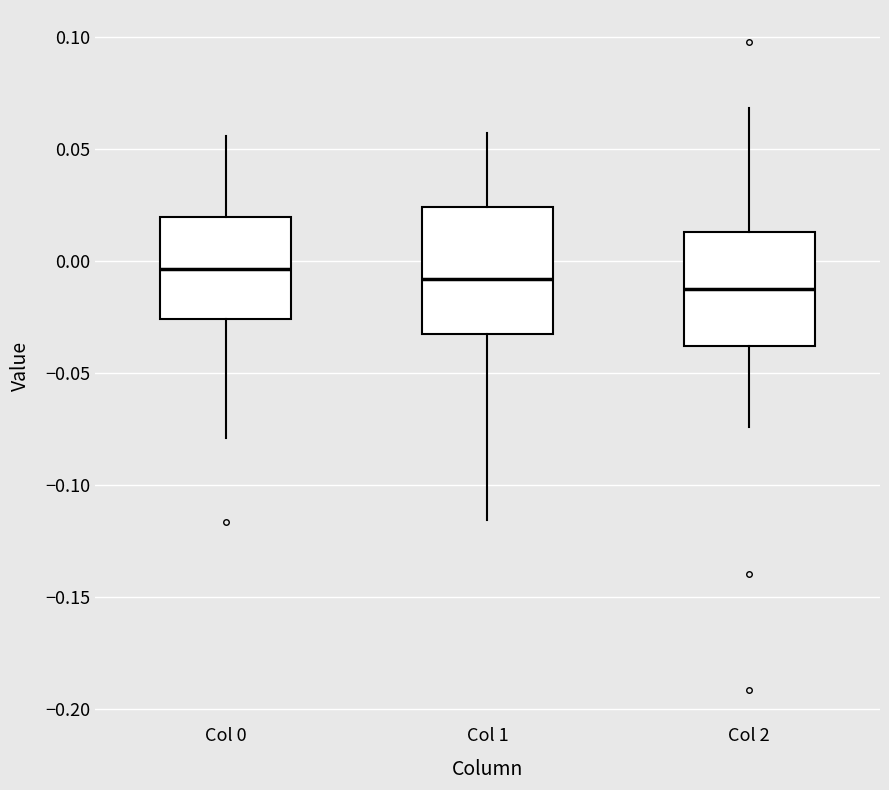

Where does the lower whisker of the box for Col 0 end on the y-axis? The values are not printed on the chart, so give them approximately, as read against the axis.

-0.080